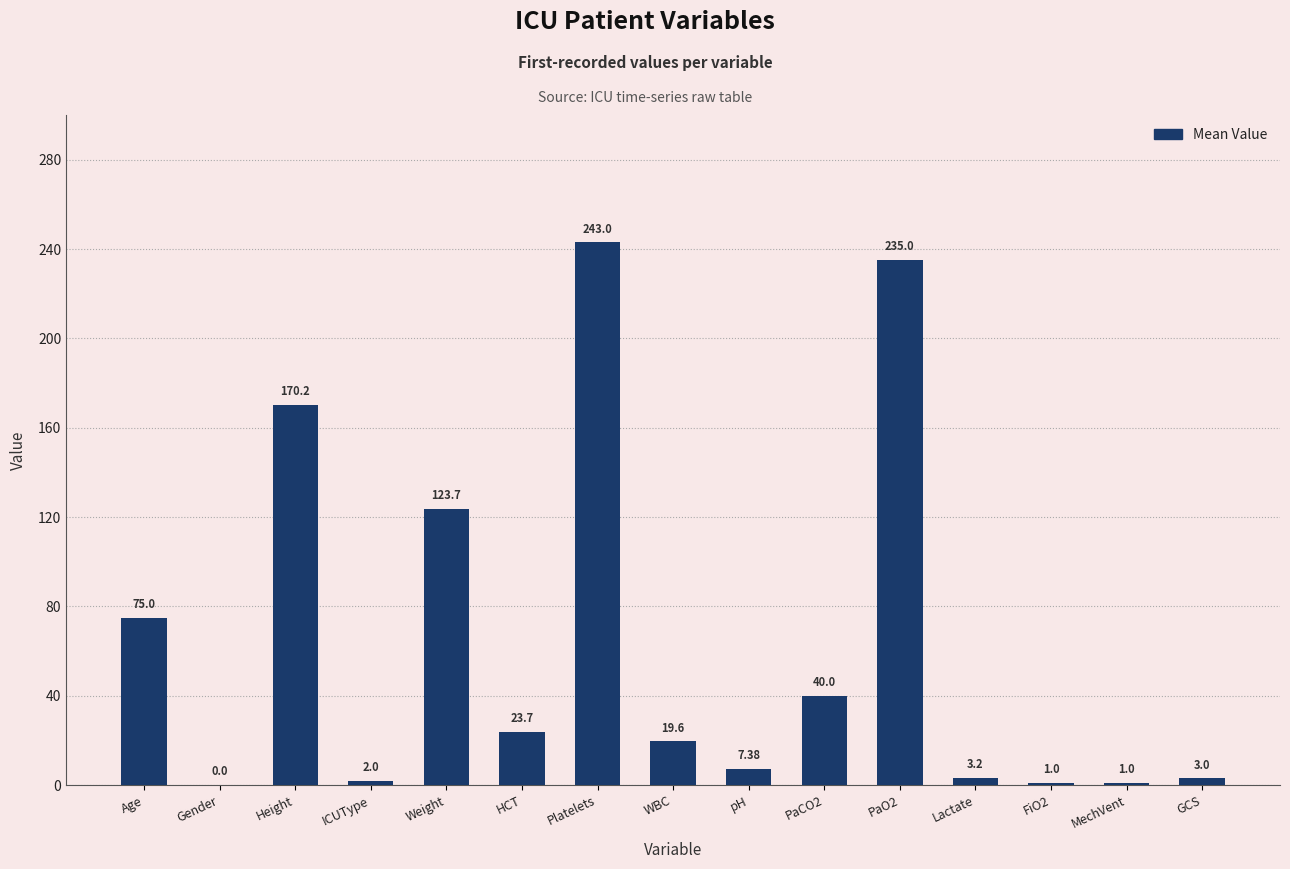

Are the bars horizontal?

No